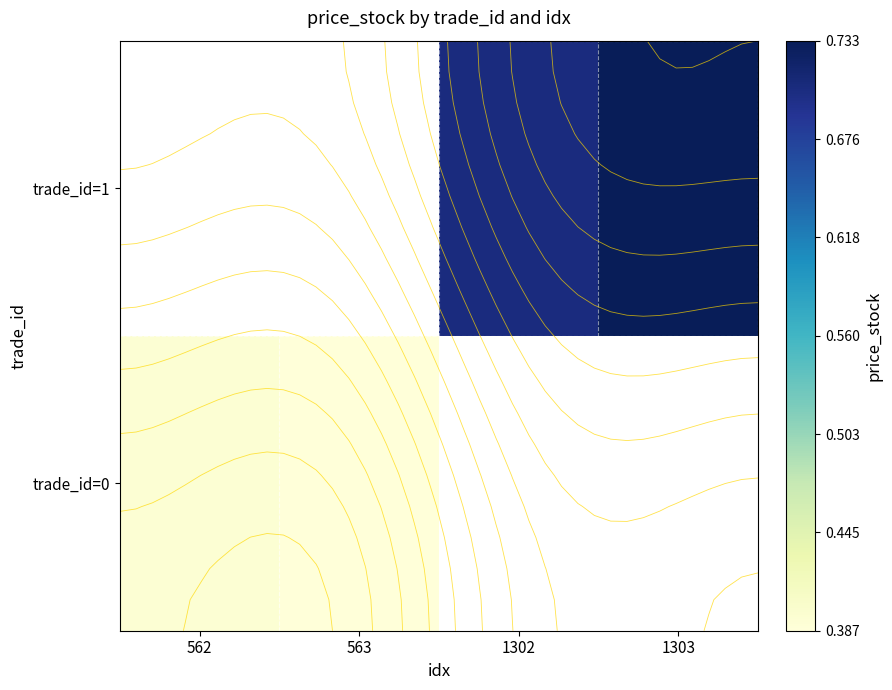

What is the smallest value displayed?

0.4